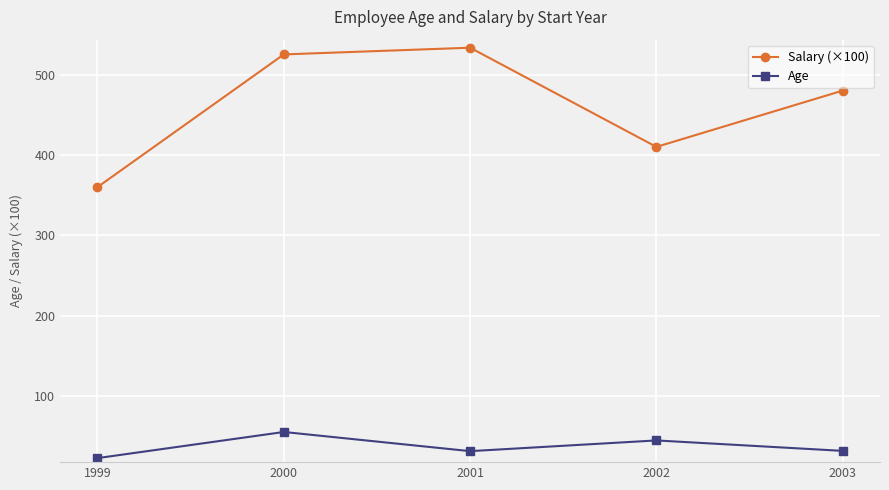

How many lines are shown in the chart?

2